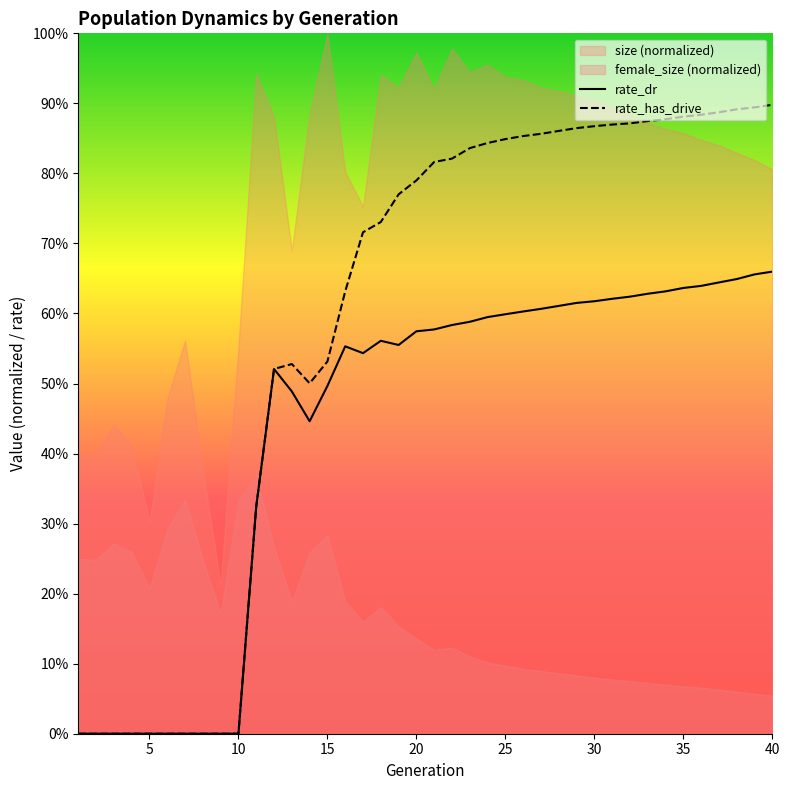

Which label corresponds to the largest value in the chart?

40